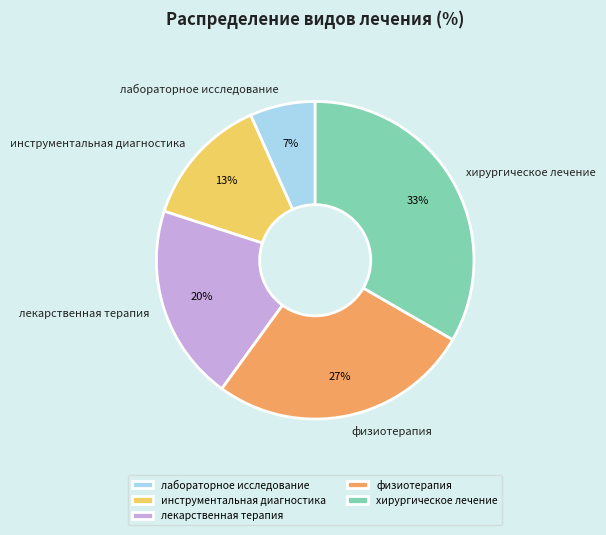

Do хирургическое лечение and физиотерапия together represent more than half of the pie?

Yes